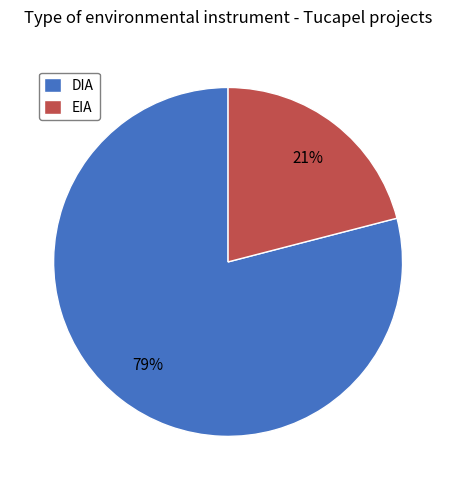

Count the number of slices in the pie.

2